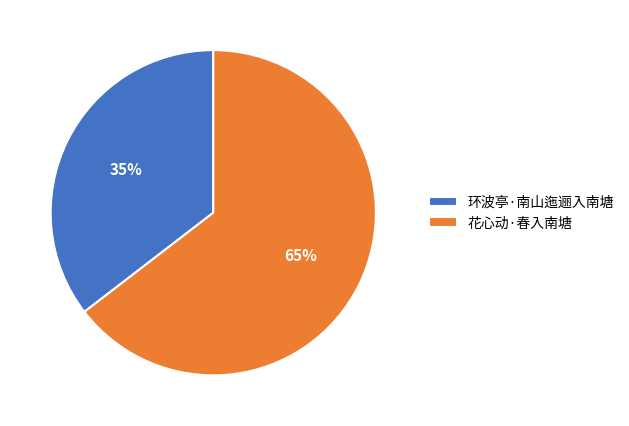

The 花心动·春入南塘 slice represents 71% of the pie. True or false?

False